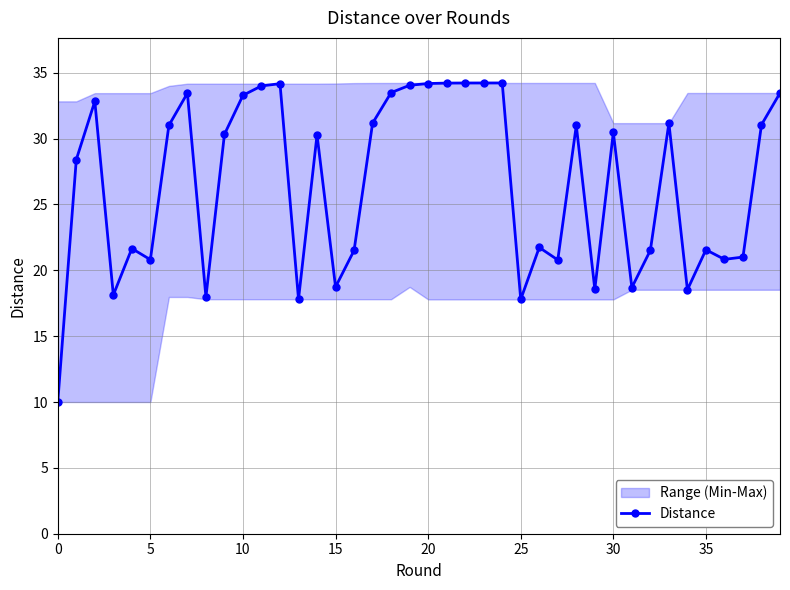

Reading left to right, what are all the values shown in this chart?

10.0	28.4	32.8	18.1	21.7	20.8	31.0	33.5	18.0	30.3	33.3	34.0	34.2	17.8	30.3	18.7	21.5	31.2	33.5	34.1	34.2	34.2	34.2	34.2	34.2	17.8	21.7	20.8	31.0	18.6	30.5	18.7	21.5	31.2	18.5	21.6	20.8	21.0	31.1	33.5